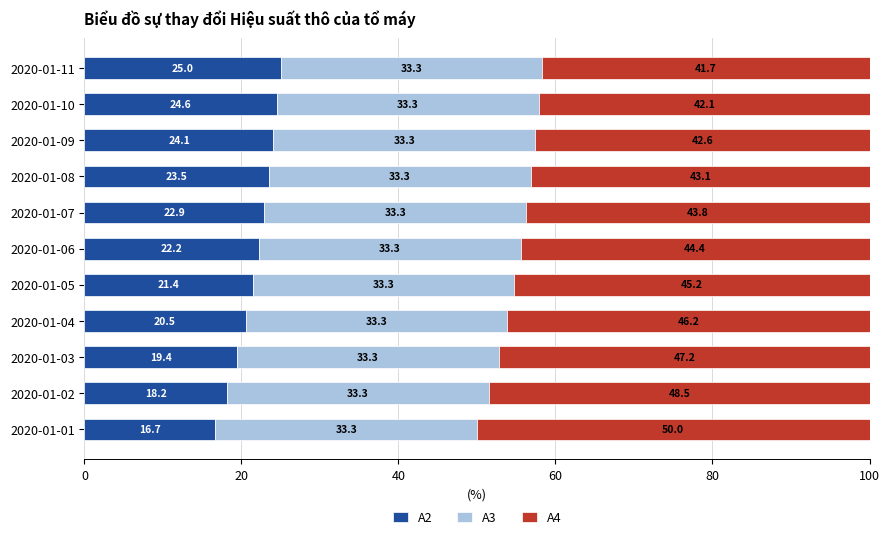

Is it true that A2 equals 5.4 at 2020-01-03?

False